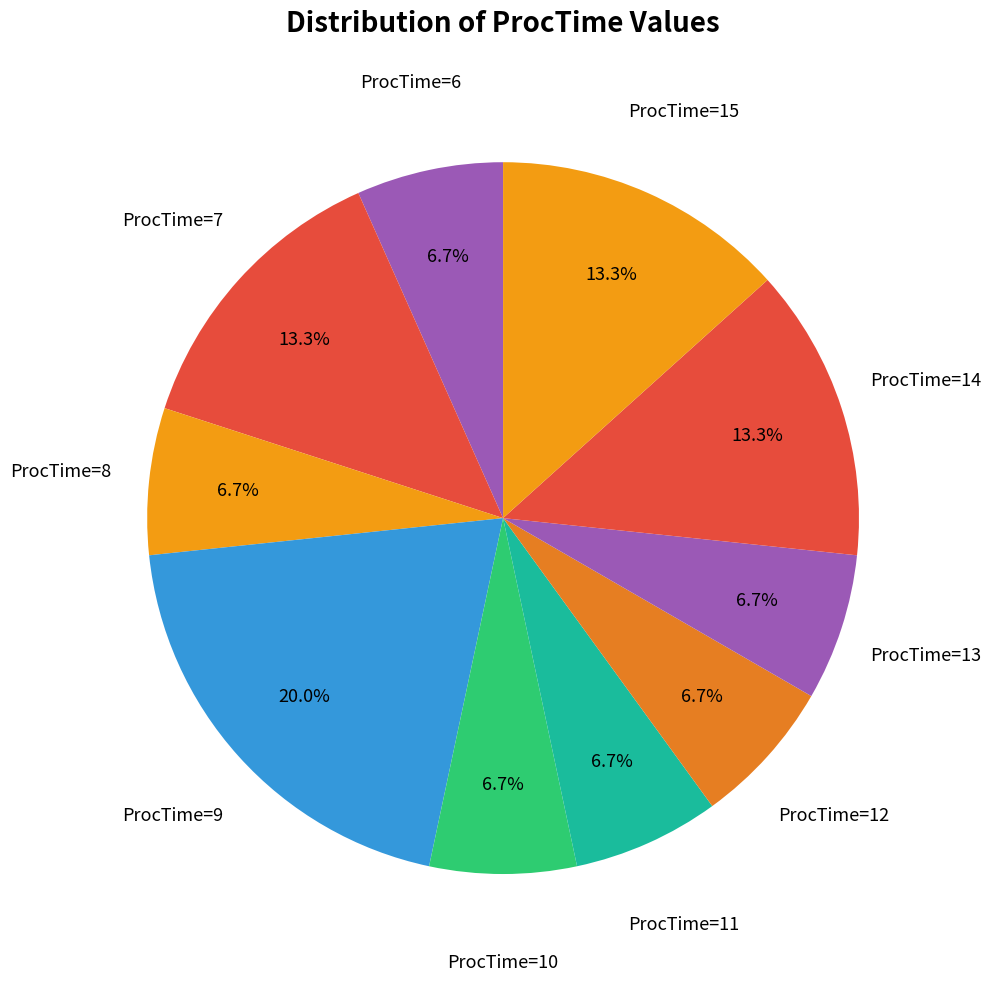

Is there any slice that represents more than half of the pie?

No